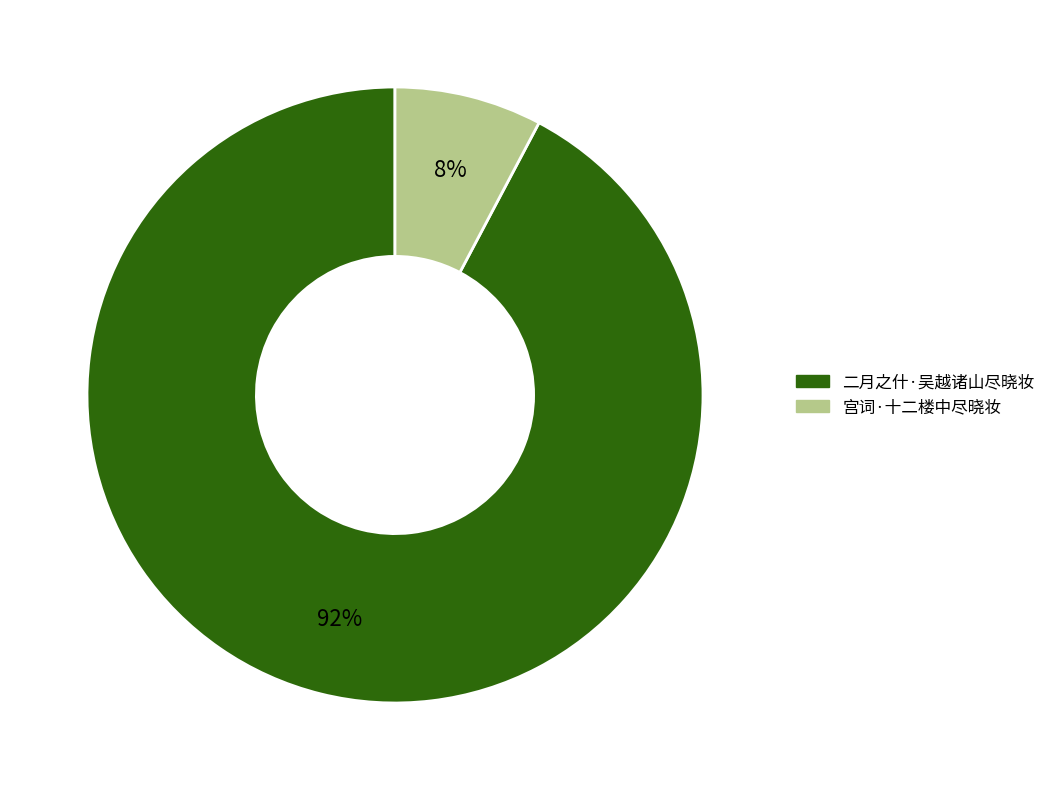

The 宫词·十二楼中尽晓妆 slice represents 1% of the pie. True or false?

False